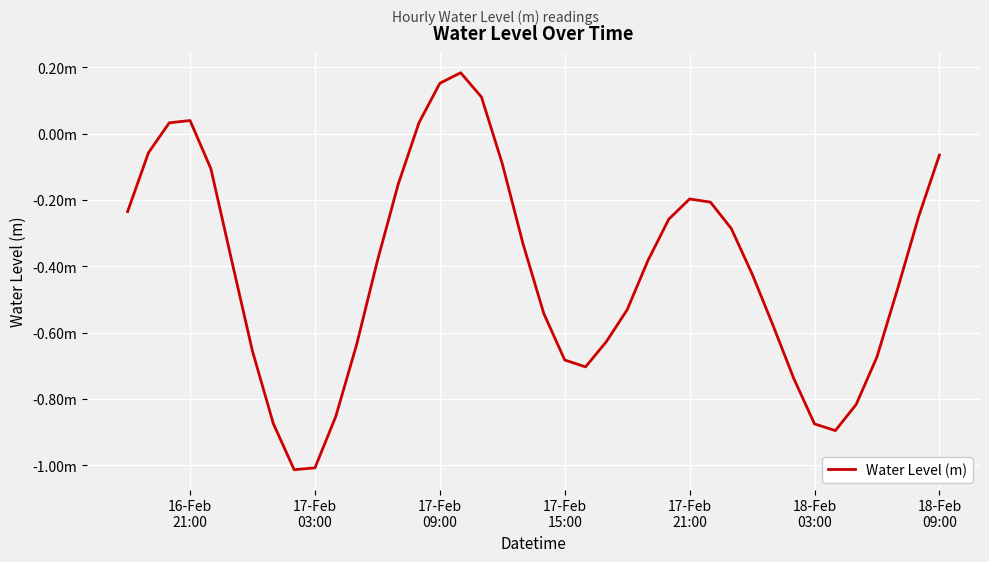

Is this an area chart (filled region under the line)?

No